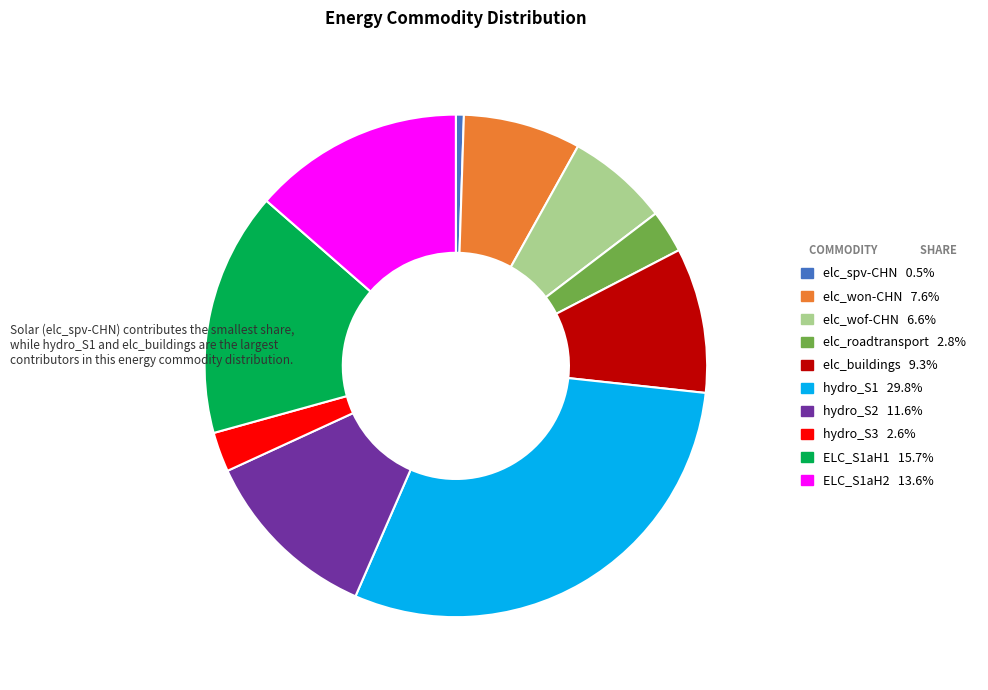

Does hydro_S2 represent more than half of the total?

No